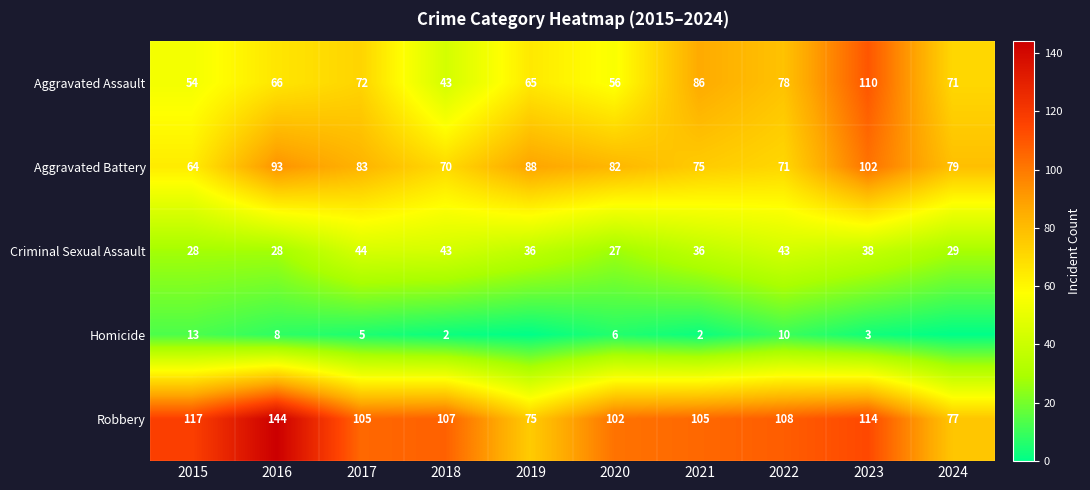

Rank the categories by Robbery value from highest to lowest.

2016, 2015, 2023, 2022, 2018, 2017, 2021, 2020, 2024, 2019